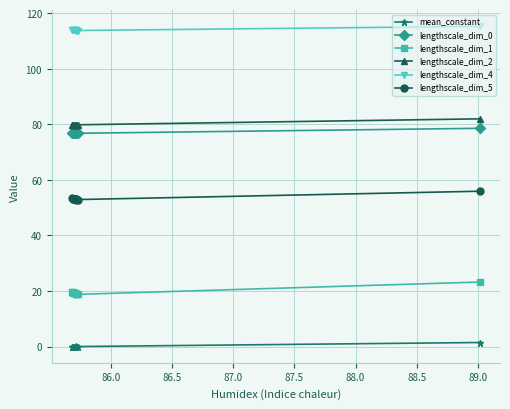

Which series has the widest spread of values?

lengthscale_dim_1